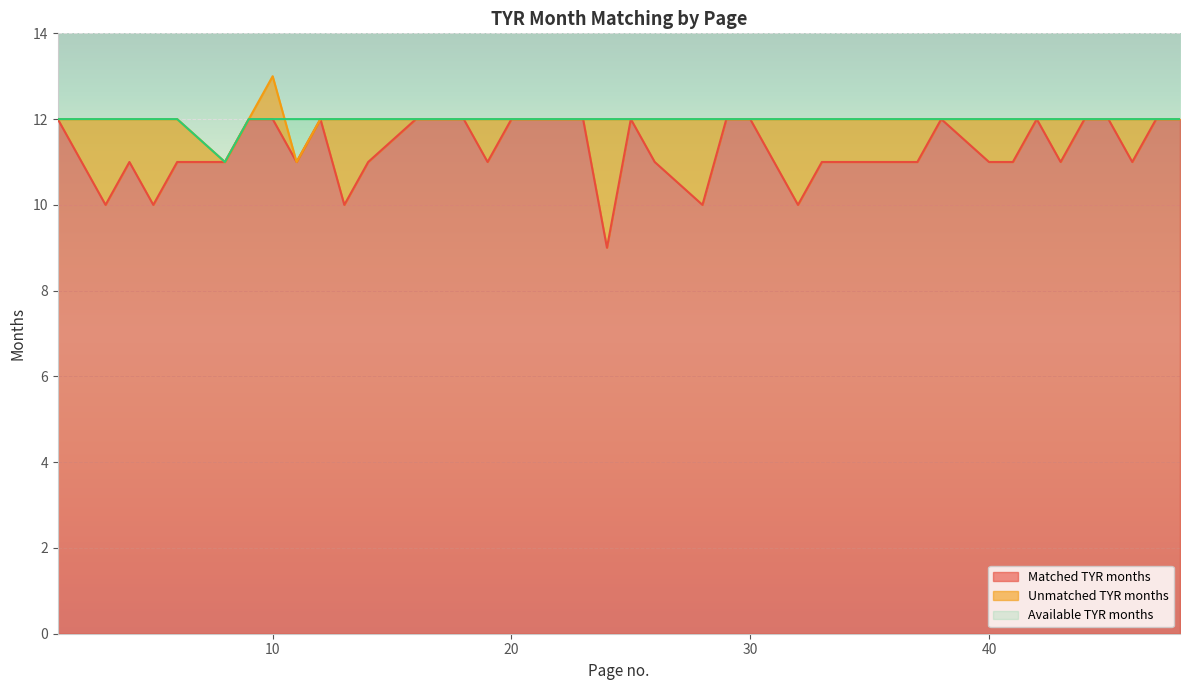

What is the difference between the highest and lowest values at 26?

1